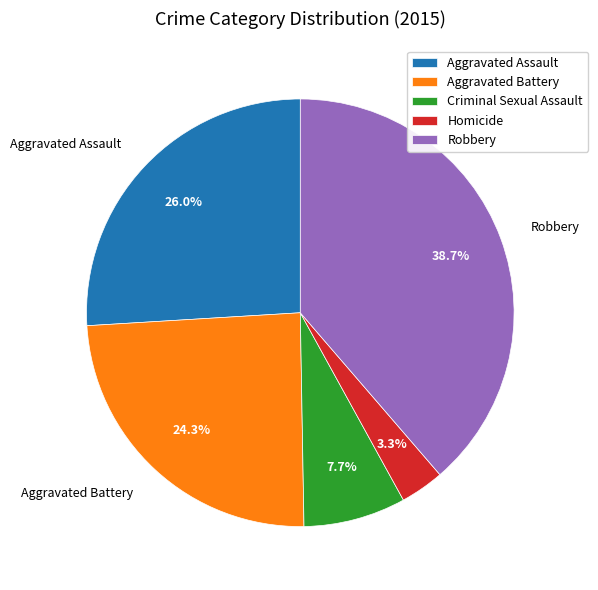

Which slice is the smallest?

Homicide